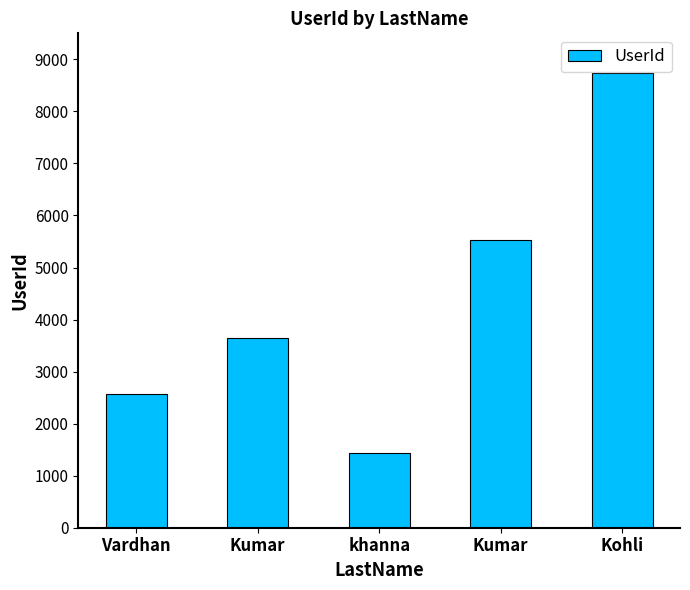

True or false: the data shows 1438 at khanna.

True